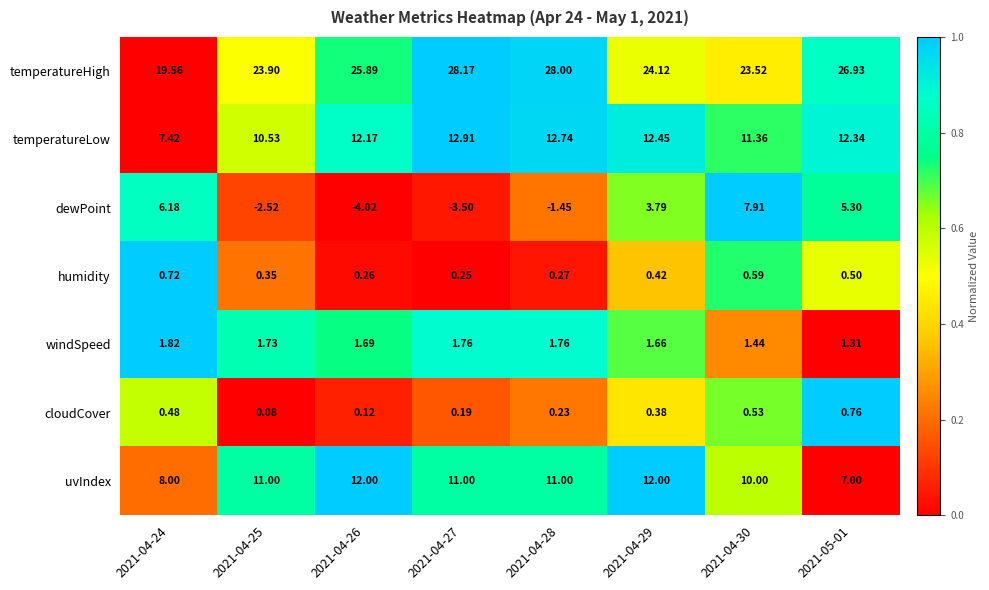

What is the total value across all series at 2021-04-30?

55.4